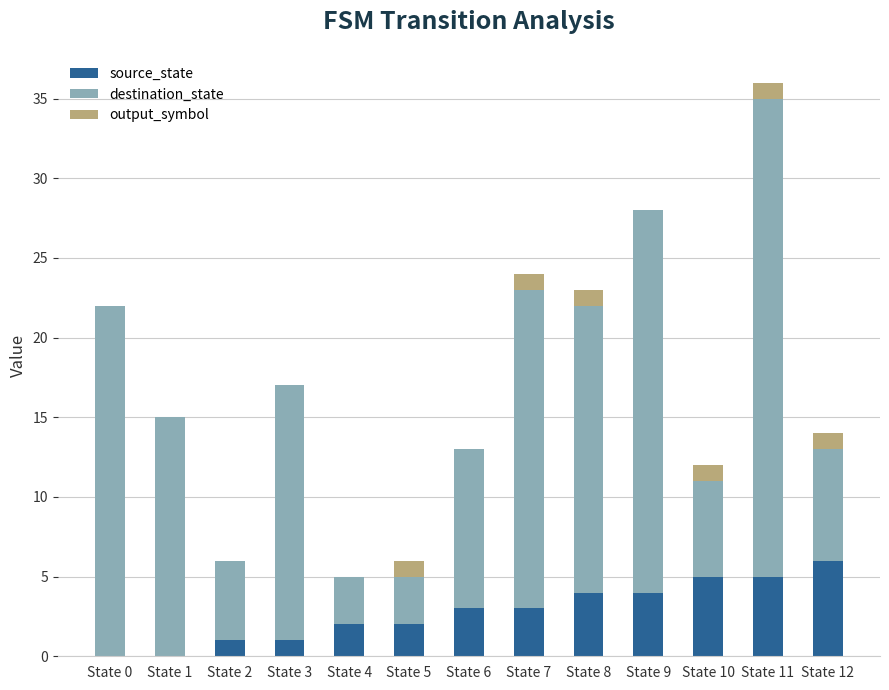

What is the total value across all series at State 11?

36